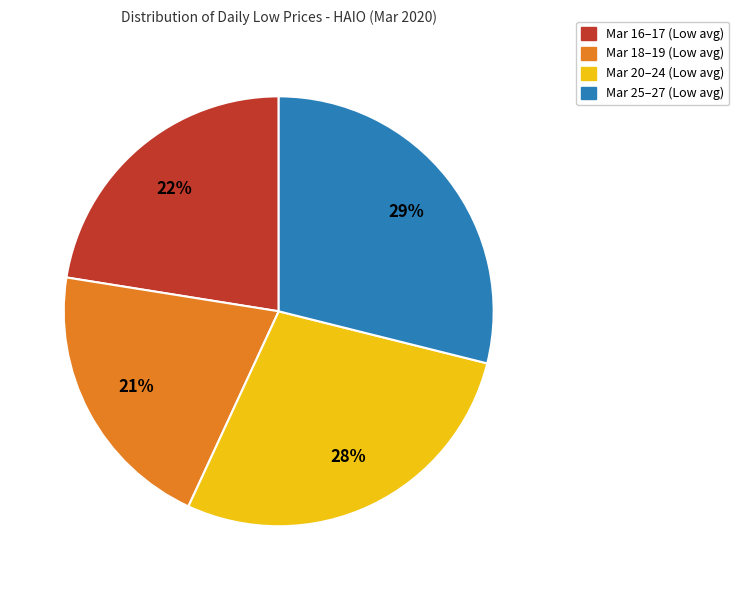

What is the smallest slice in the pie chart?

Mar 18–19 (Low avg)